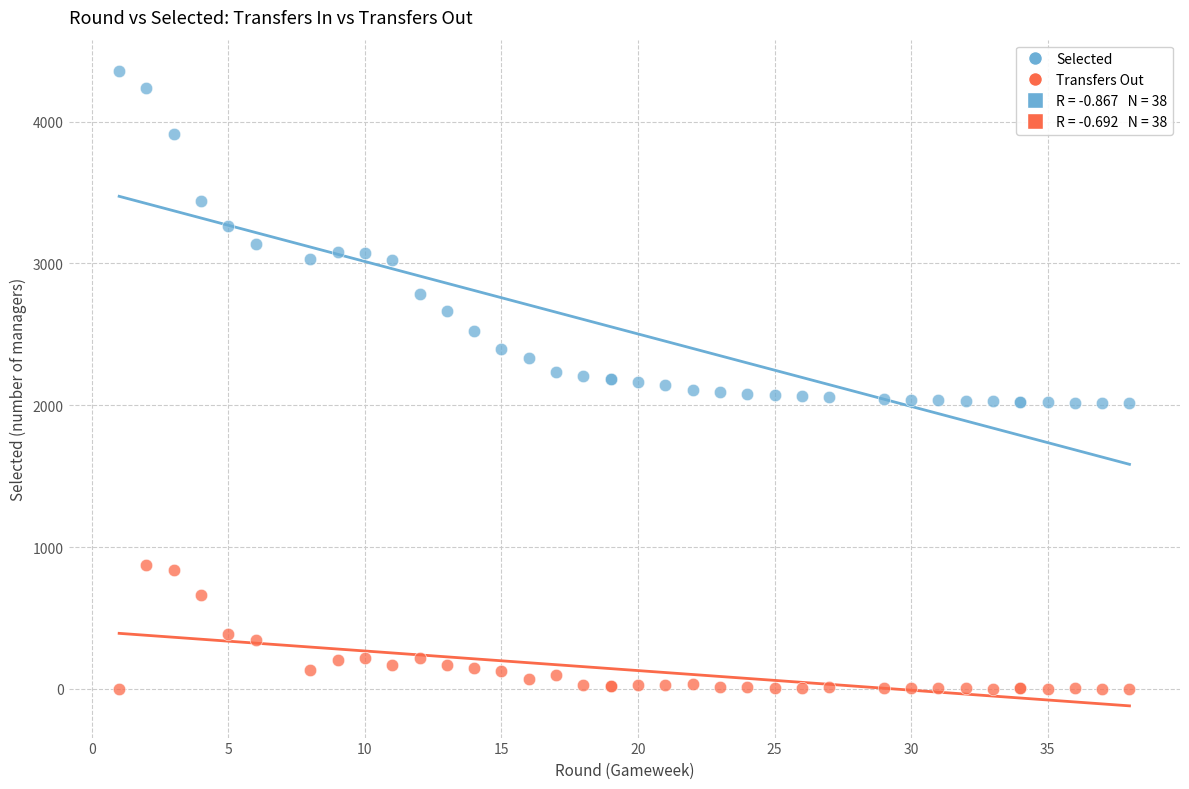

Which series contains the lowest Y value?

Transfers Out